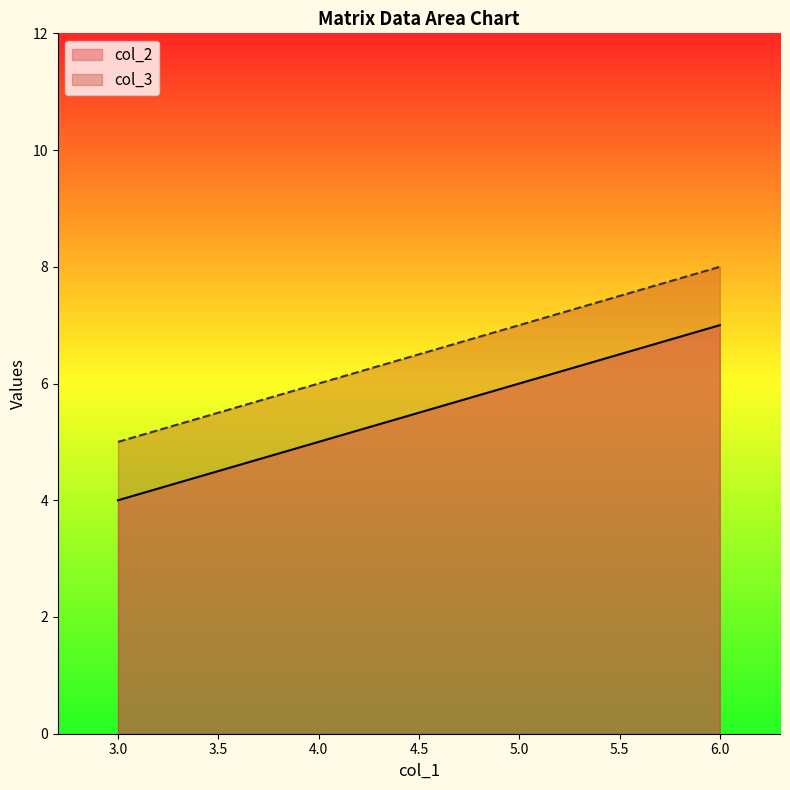

True or false: col_2 and col_3 cross at least once.

False